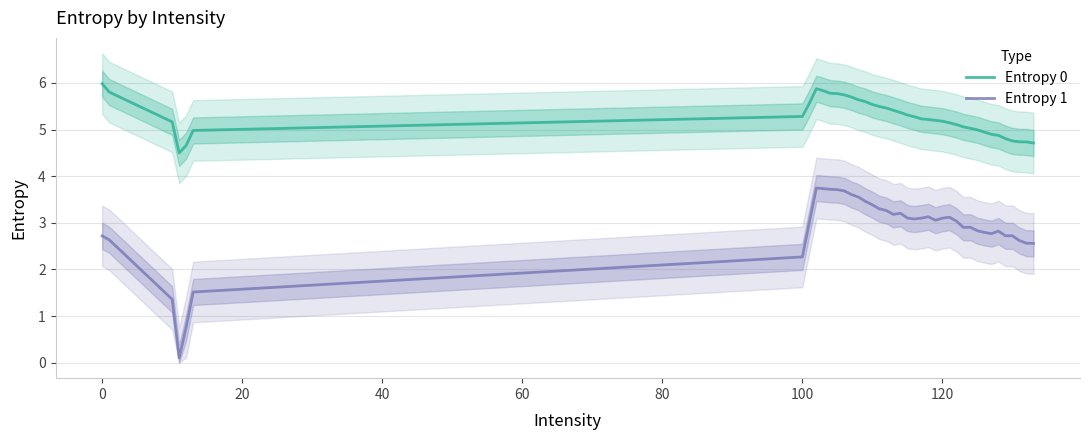

Which series has the largest total across all categories?

Entropy 0